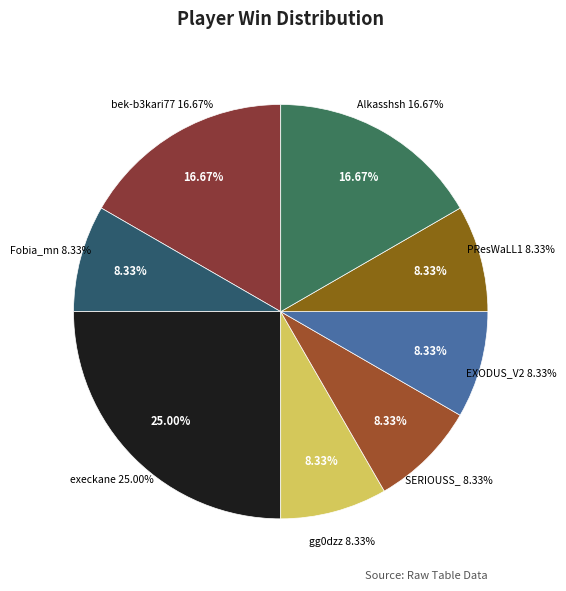

Does SERIOUSS_ represent more than half of the total?

No